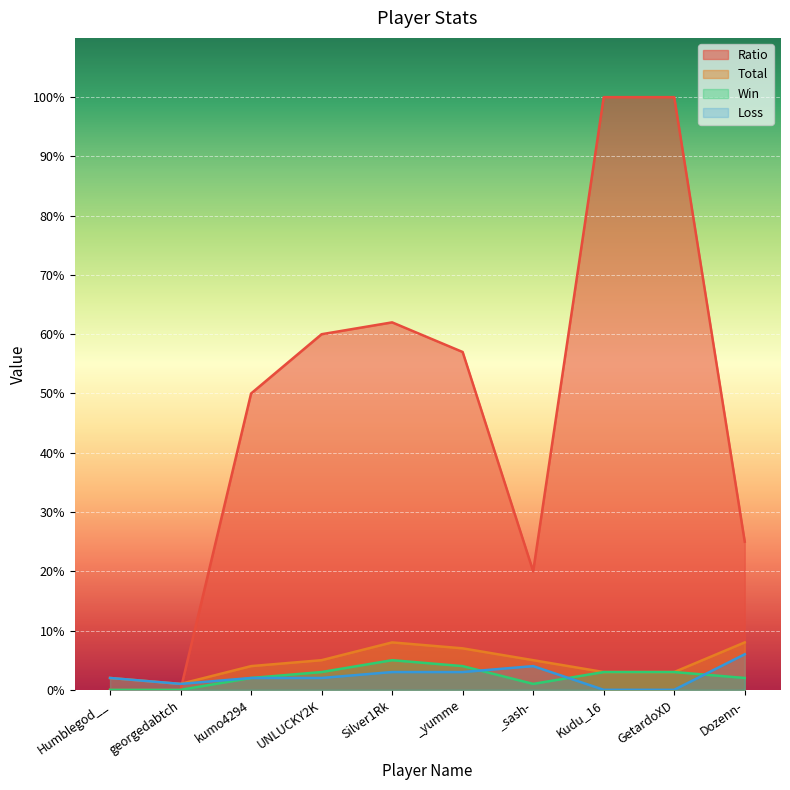

How many Win values are between 1 and 3?

6